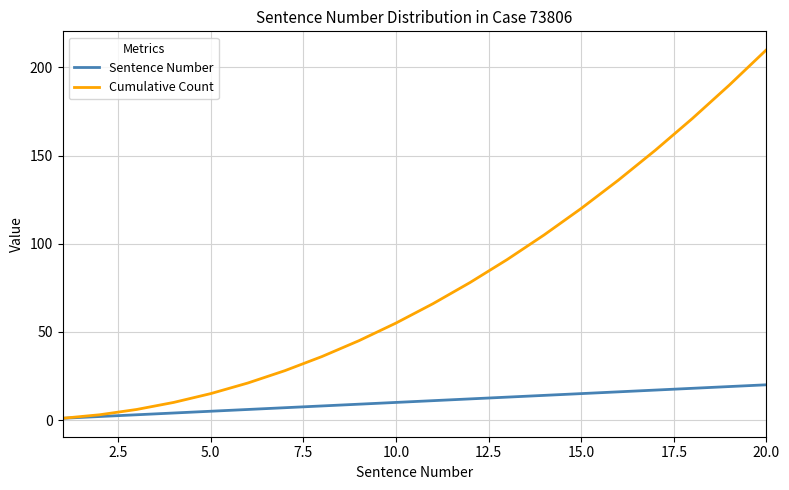

Which series has the largest total across all categories?

Cumulative Count